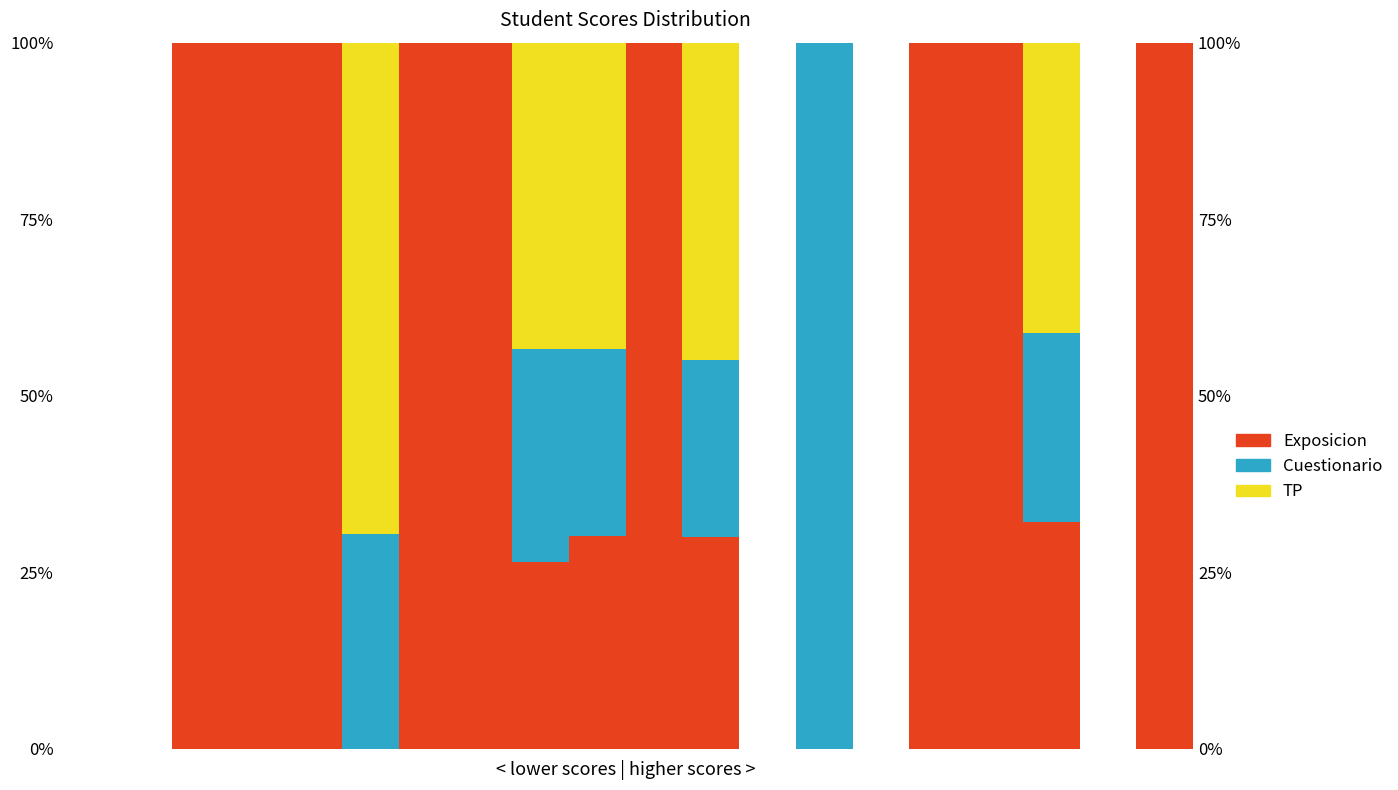

What is the difference between the maximum and minimum values in the Cuestionario series?

100.0